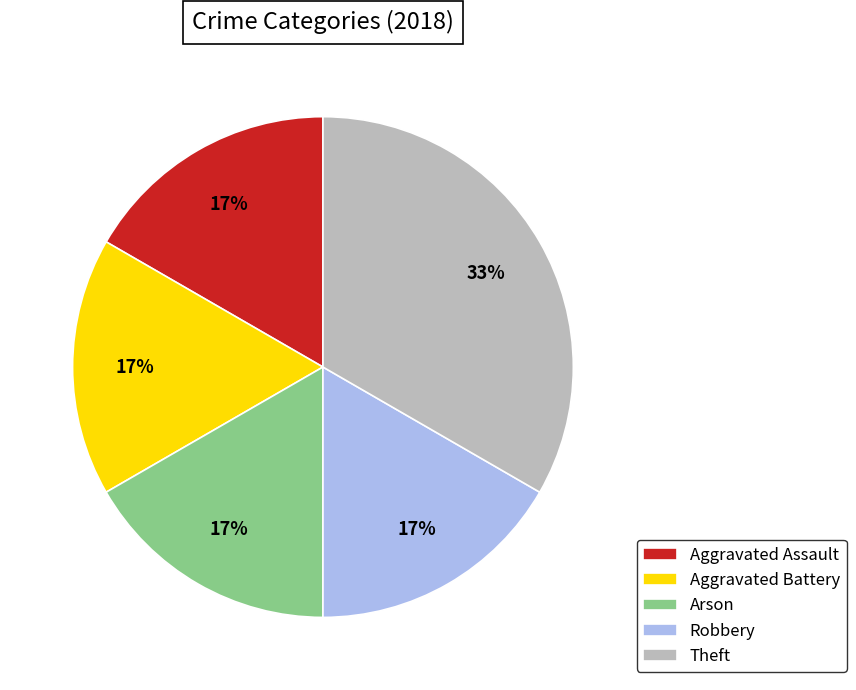

Which has a higher value, Aggravated Assault or Theft?

Theft